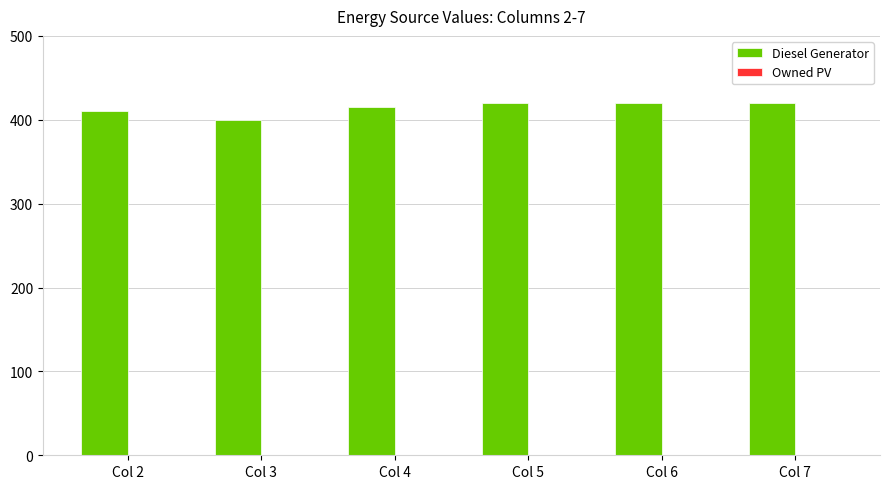

What is the minimum value shown in the chart?

400